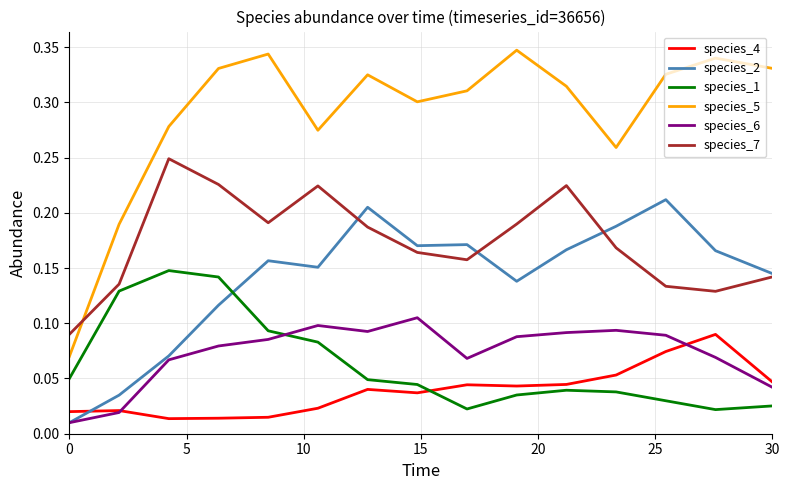

True or false: species_5 and species_2 cross at least once.

False